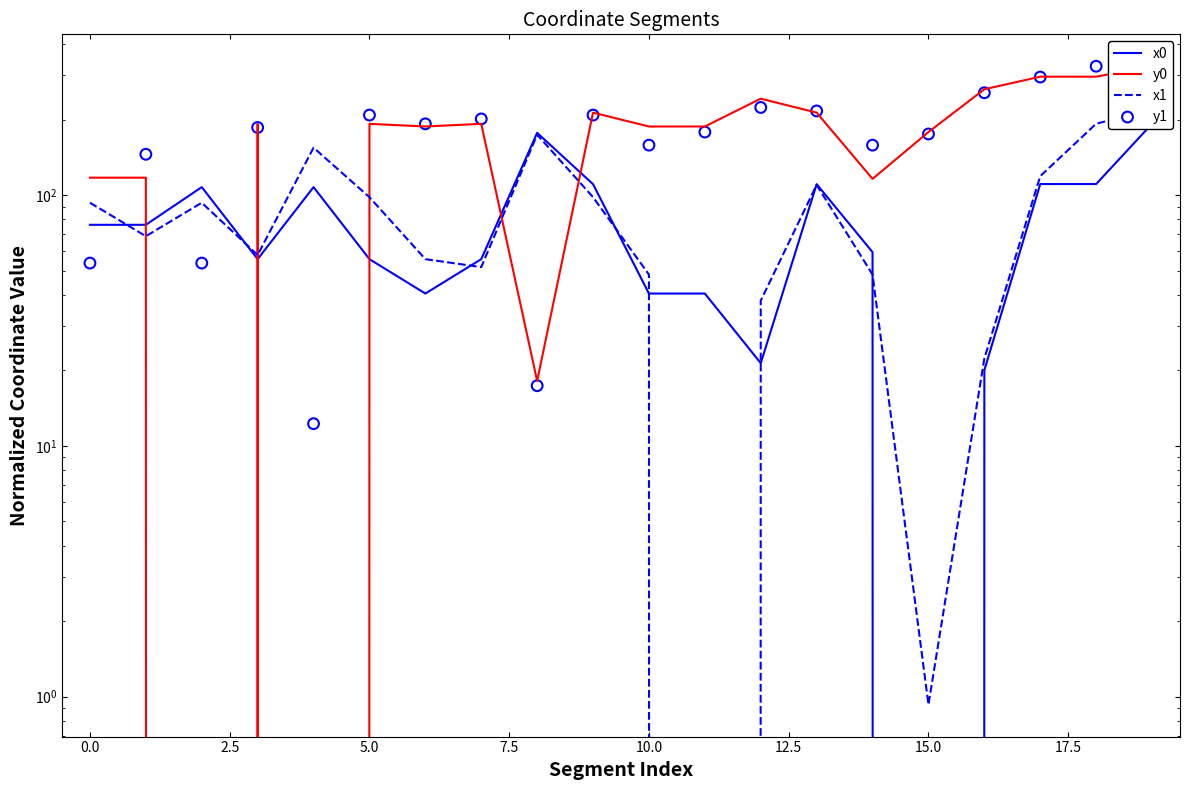

Which series contains the lowest Y value?

x0